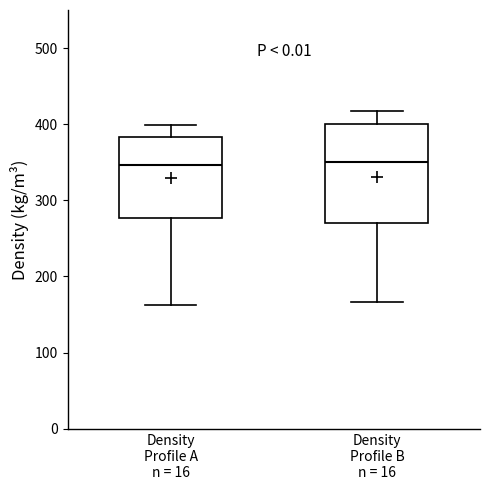

Which box is the tallest, from its lower edge to its upper edge?

Density Profile B n = 16